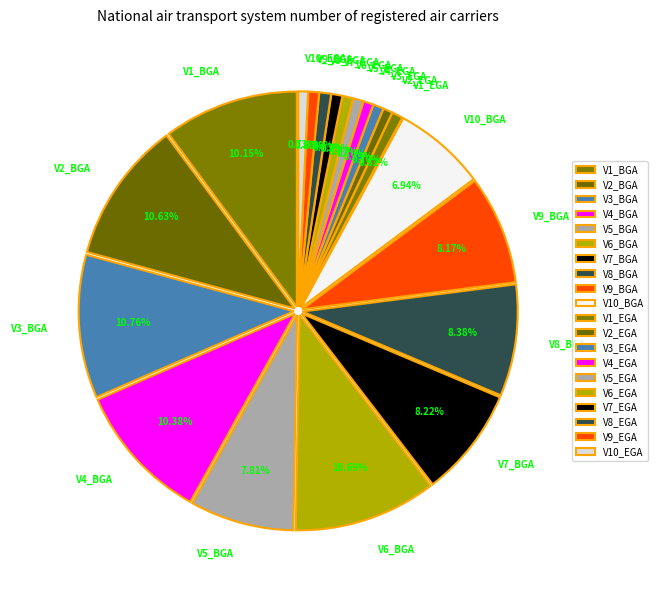

Which has a higher value, V10_EGA or V2_BGA?

V2_BGA